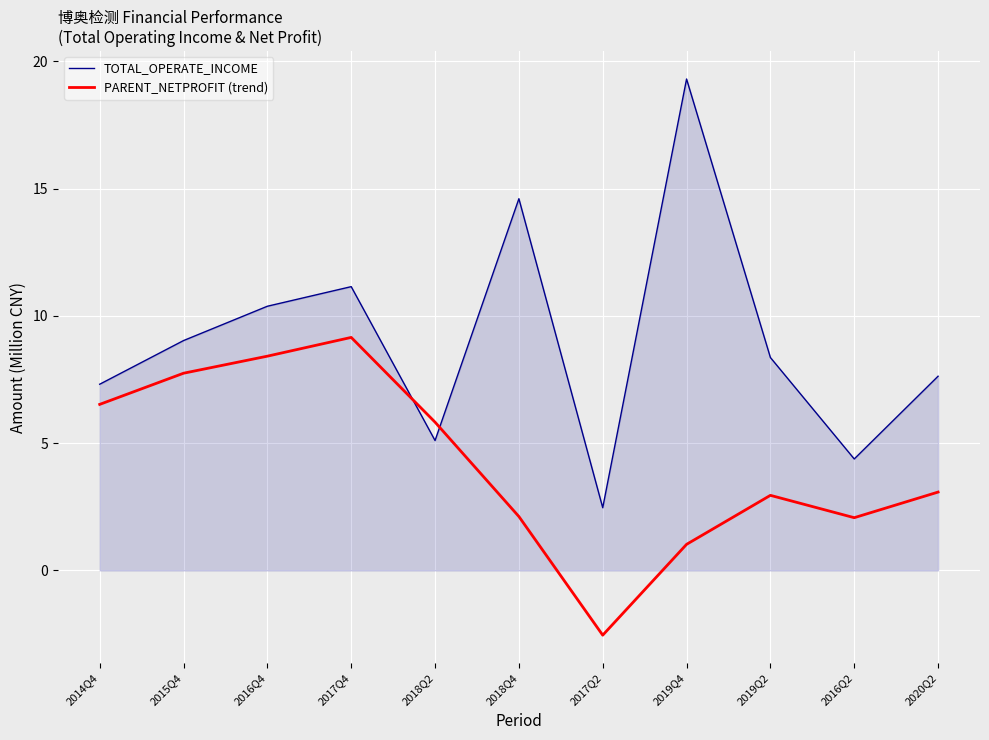

List the series in order of their peak value, highest first.

TOTAL_OPERATE_INCOME, PARENT_NETPROFIT (trend)